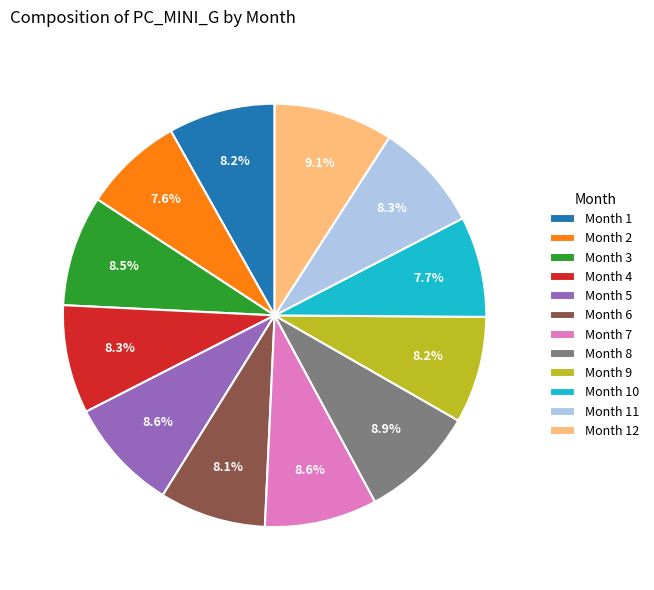

Does Month 12 account for over 50% of the chart?

No